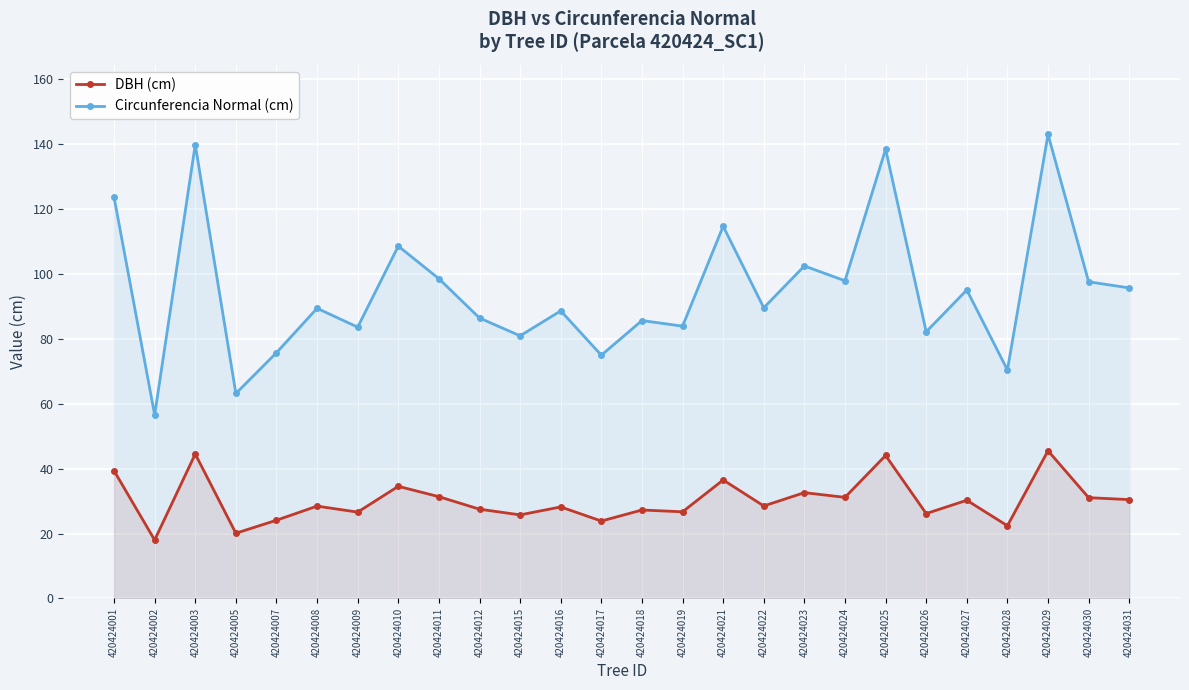

Between 420424007 and 420424027, which is larger?

420424027